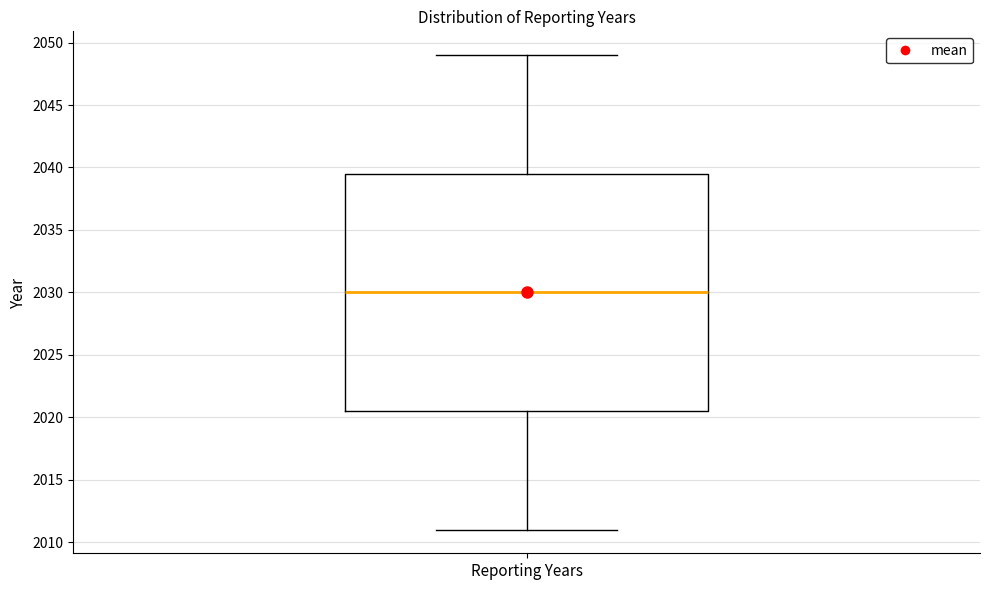

Read this box plot against the y-axis: the position of the median line, the range covered by the box, and the ends of both whiskers. The values are not printed on the chart, so give them approximately, as read against the axis.

median 2030.0, box 2020.5 to 2039.5, whiskers 2011.0 to 2049.0